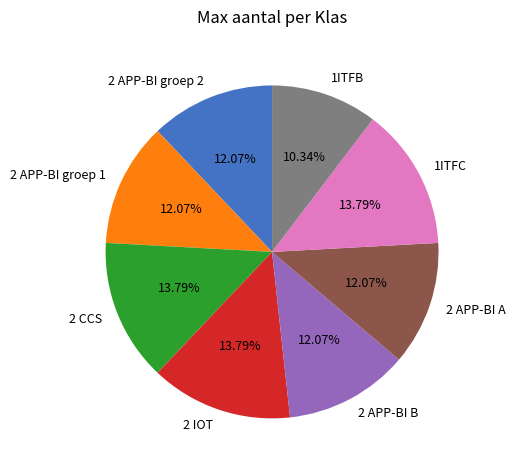

To the nearest percent, what percentage of the pie is 1ITFB?

10%